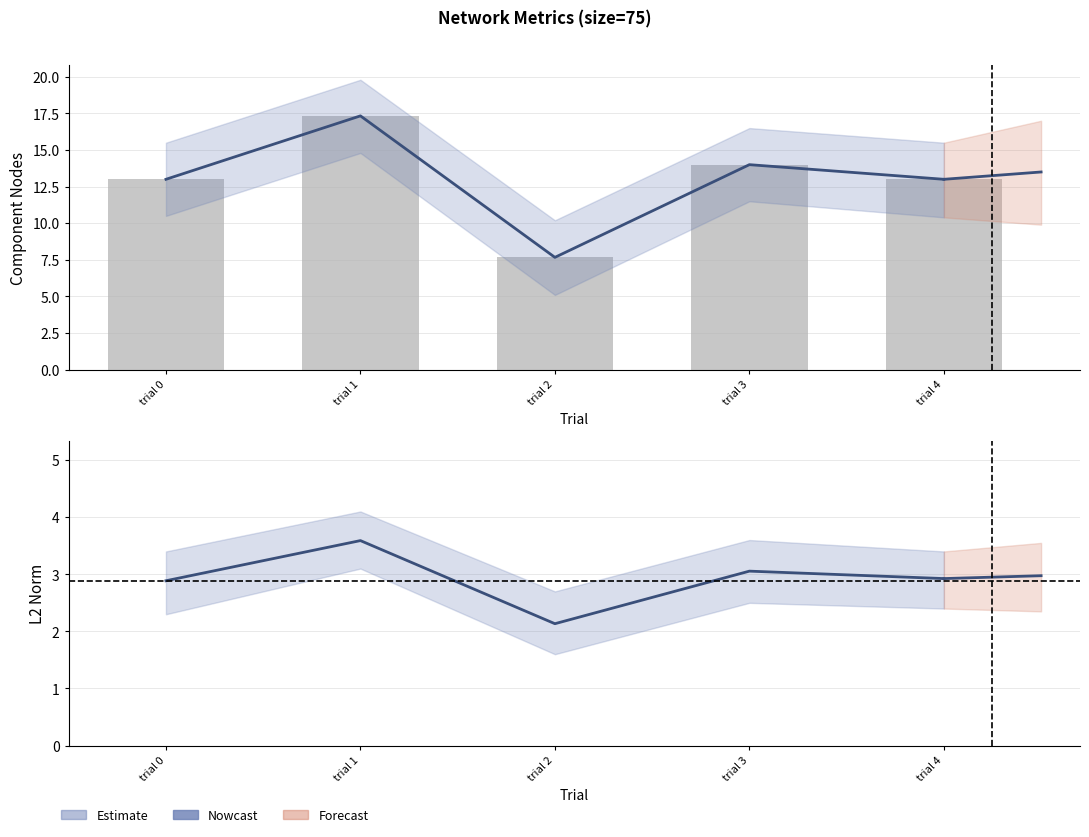

List the labels in order of Nowcast (n_comp_nodes) value, smallest first.

trial 2, trial 4, trial 0, trial 3, trial 1